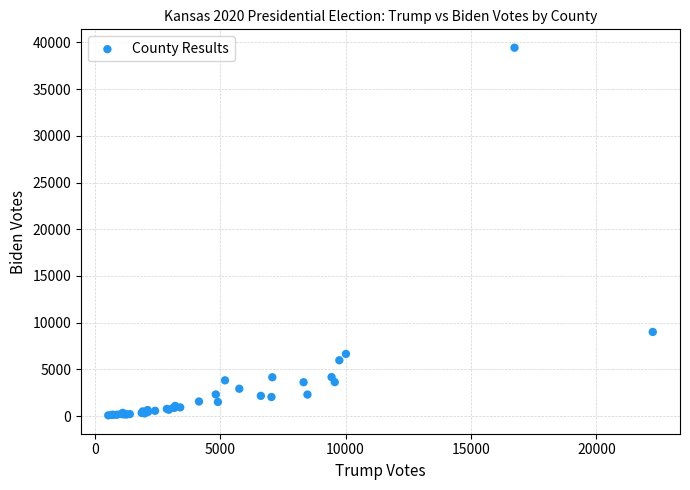

What Y value in the scatter plot is closest to 19756?

9003